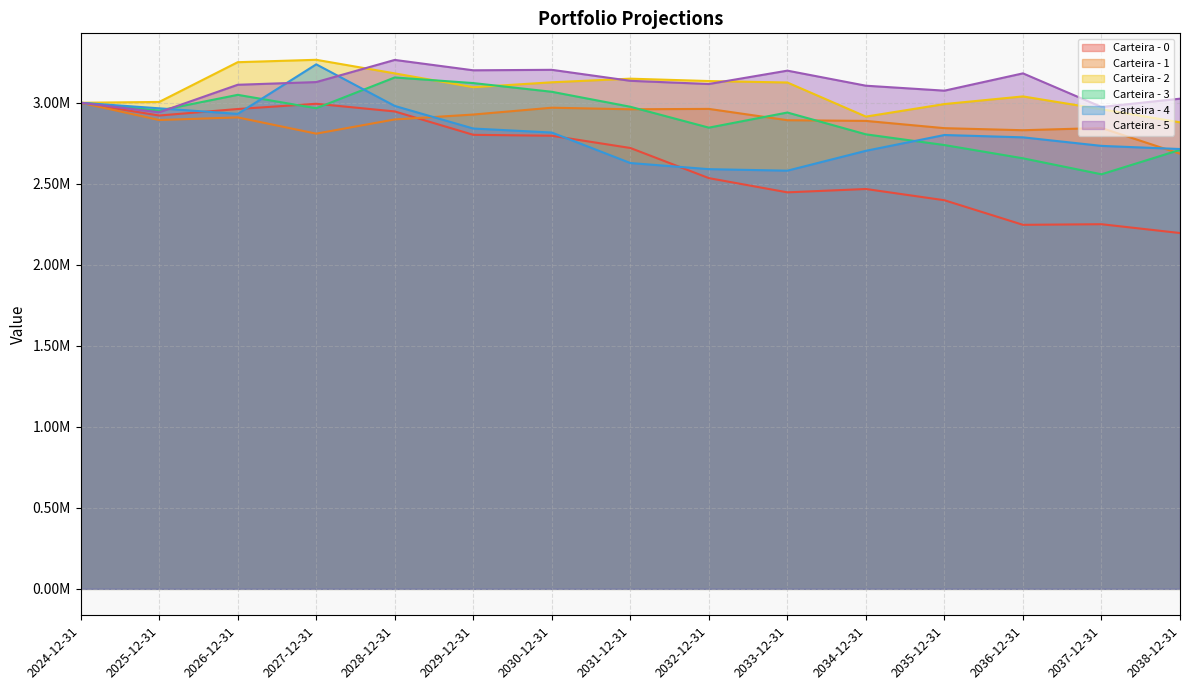

True or false: Carteira - 0 and Carteira - 5 intersect in this chart.

False